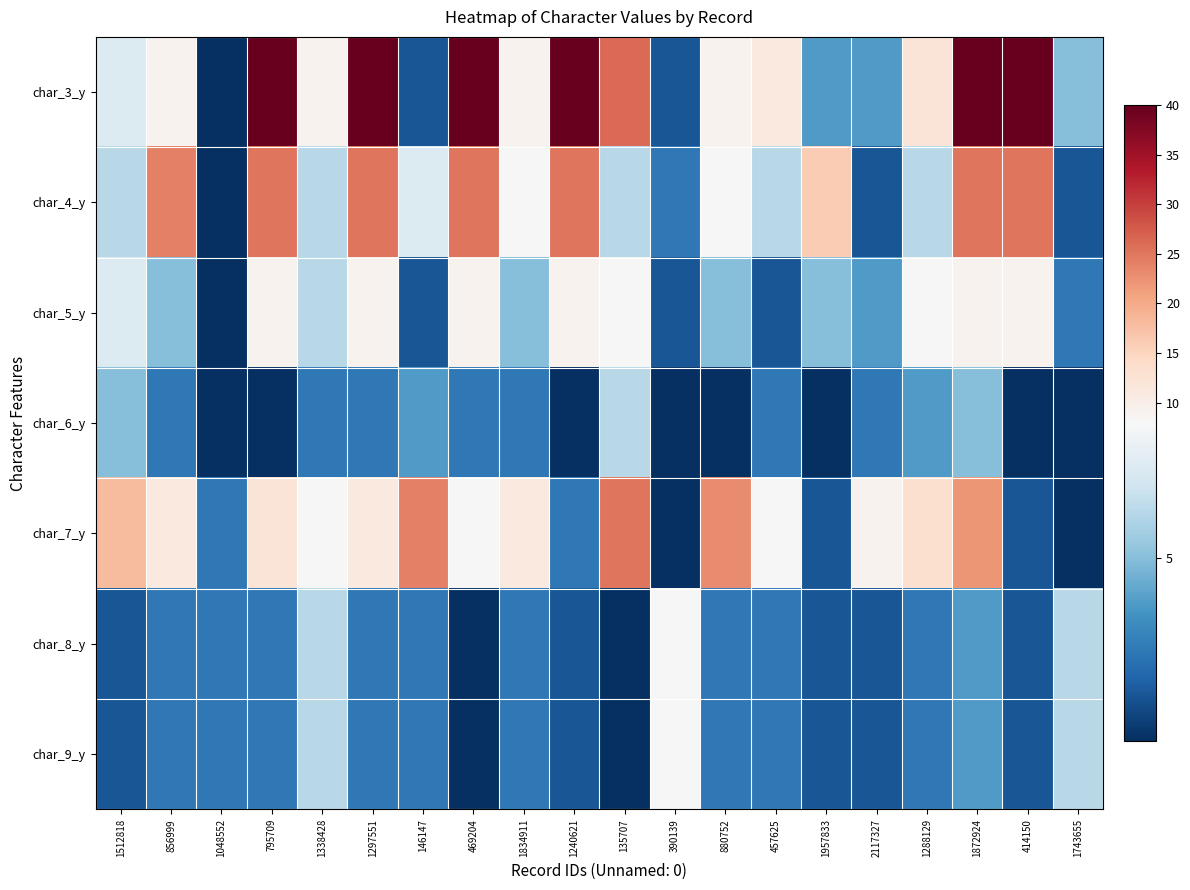

Reading left to right, extract all data points from this chart.

char_3_y: 1512818=7	856999=9	1048552=1	795709=40	1338428=9	1297551=40	146147=2	469204=40	1834911=9	1240621=40	135707=26	390139=2	880752=9	457625=11	1957833=4	2117327=4	1288129=12	1872924=40	414150=40	1743655=5
char_4_y: 1512818=6	856999=24	1048552=1	795709=25	1338428=6	1297551=25	146147=7	469204=25	1834911=8	1240621=25	135707=6	390139=3	880752=8	457625=6	1957833=16	2117327=2	1288129=6	1872924=25	414150=25	1743655=2
char_5_y: 1512818=7	856999=5	1048552=1	795709=9	1338428=6	1297551=9	146147=2	469204=9	1834911=5	1240621=9	135707=8	390139=2	880752=5	457625=2	1957833=5	2117327=4	1288129=8	1872924=9	414150=9	1743655=3
char_6_y: 1512818=5	856999=3	1048552=1	795709=1	1338428=3	1297551=3	146147=4	469204=3	1834911=3	1240621=1	135707=6	390139=1	880752=1	457625=3	1957833=1	2117327=3	1288129=4	1872924=5	414150=1	1743655=1
char_7_y: 1512818=18	856999=11	1048552=3	795709=12	1338428=8	1297551=11	146147=24	469204=8	1834911=11	1240621=3	135707=25	390139=1	880752=23	457625=8	1957833=2	2117327=9	1288129=13	1872924=22	414150=2	1743655=1
char_8_y: 1512818=2	856999=3	1048552=3	795709=3	1338428=6	1297551=3	146147=3	469204=1	1834911=3	1240621=2	135707=1	390139=8	880752=3	457625=3	1957833=2	2117327=2	1288129=3	1872924=4	414150=2	1743655=6
char_9_y: 1512818=2	856999=3	1048552=3	795709=3	1338428=6	1297551=3	146147=3	469204=1	1834911=3	1240621=2	135707=1	390139=8	880752=3	457625=3	1957833=2	2117327=2	1288129=3	1872924=4	414150=2	1743655=6